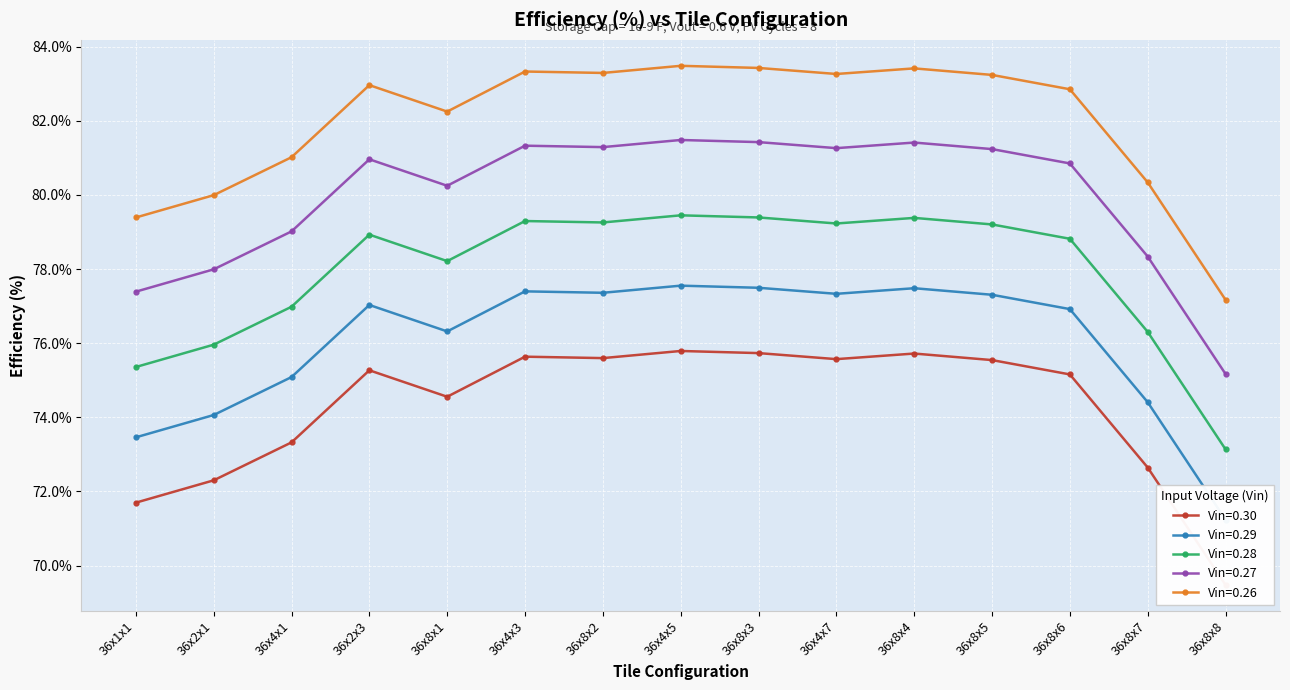

What is the difference between the maximum and minimum values in the Vin=0.28 series?

6.3